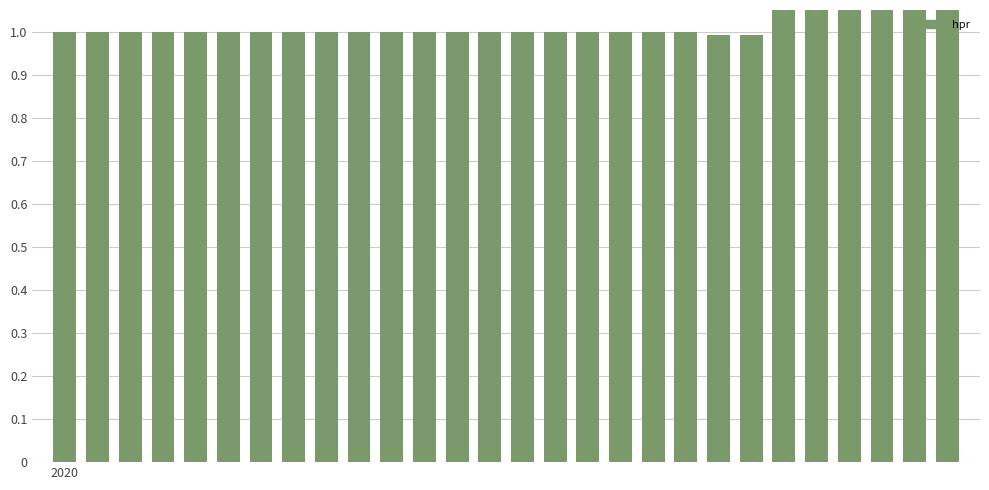

The chart shows a value of 0.6 at 17. True or false?

False